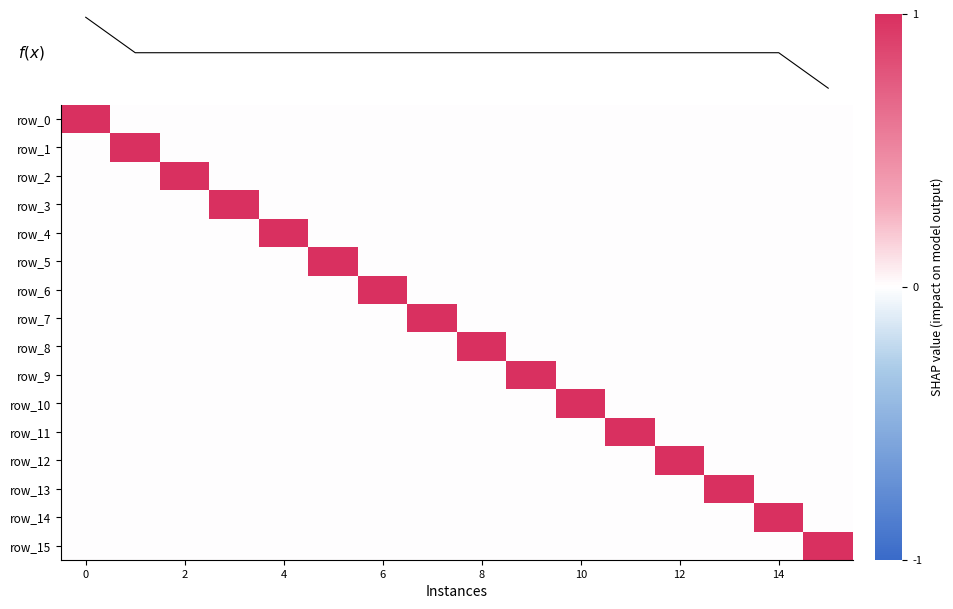

What is the difference between the highest and lowest values at 8?

1